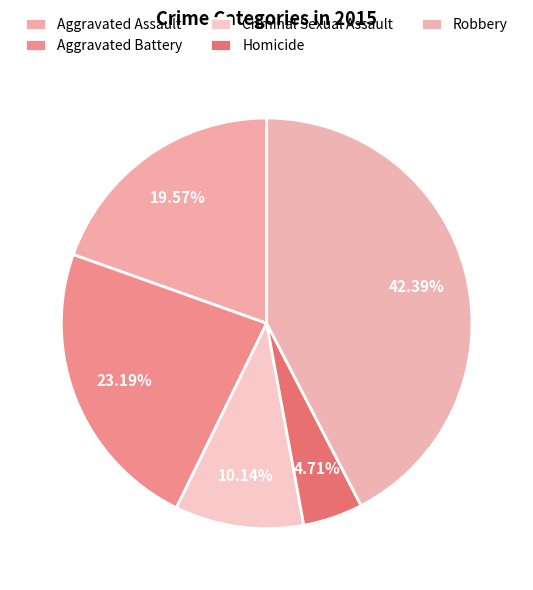

Count the number of slices in the pie.

5